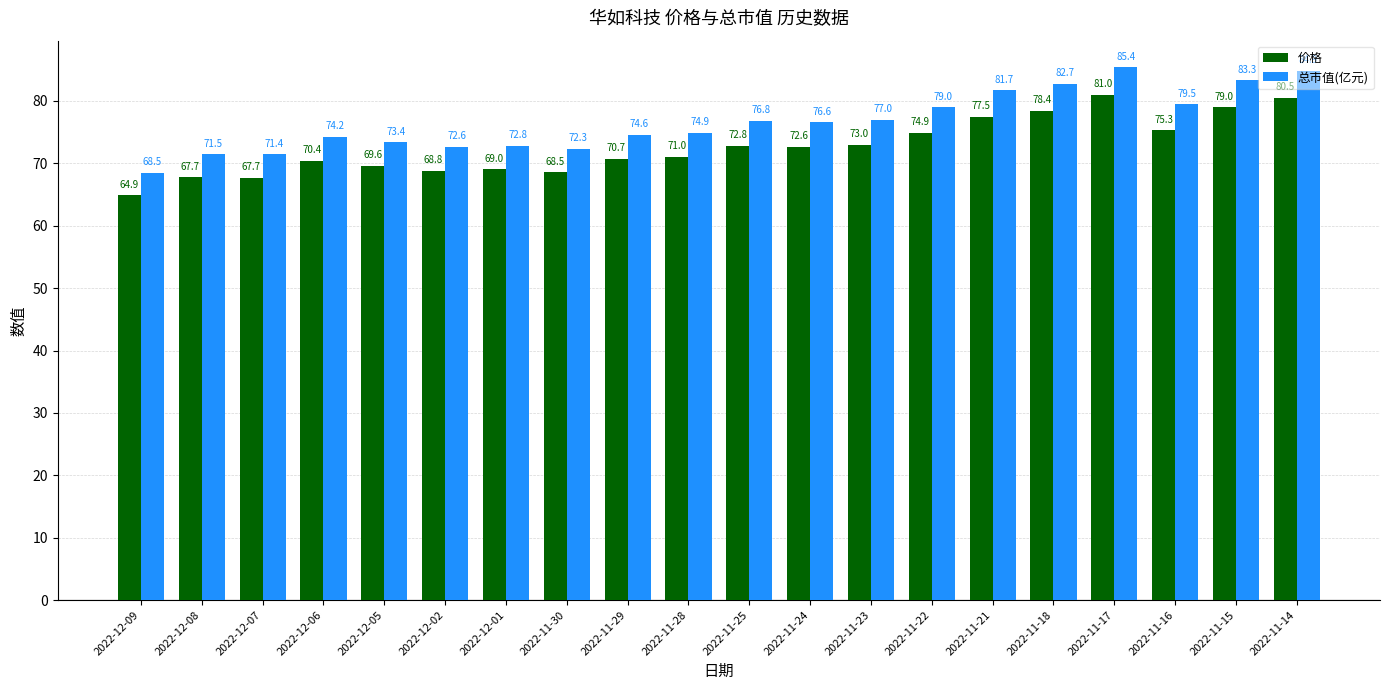

Which series has the largest range (max minus min)?

总市值(亿元)